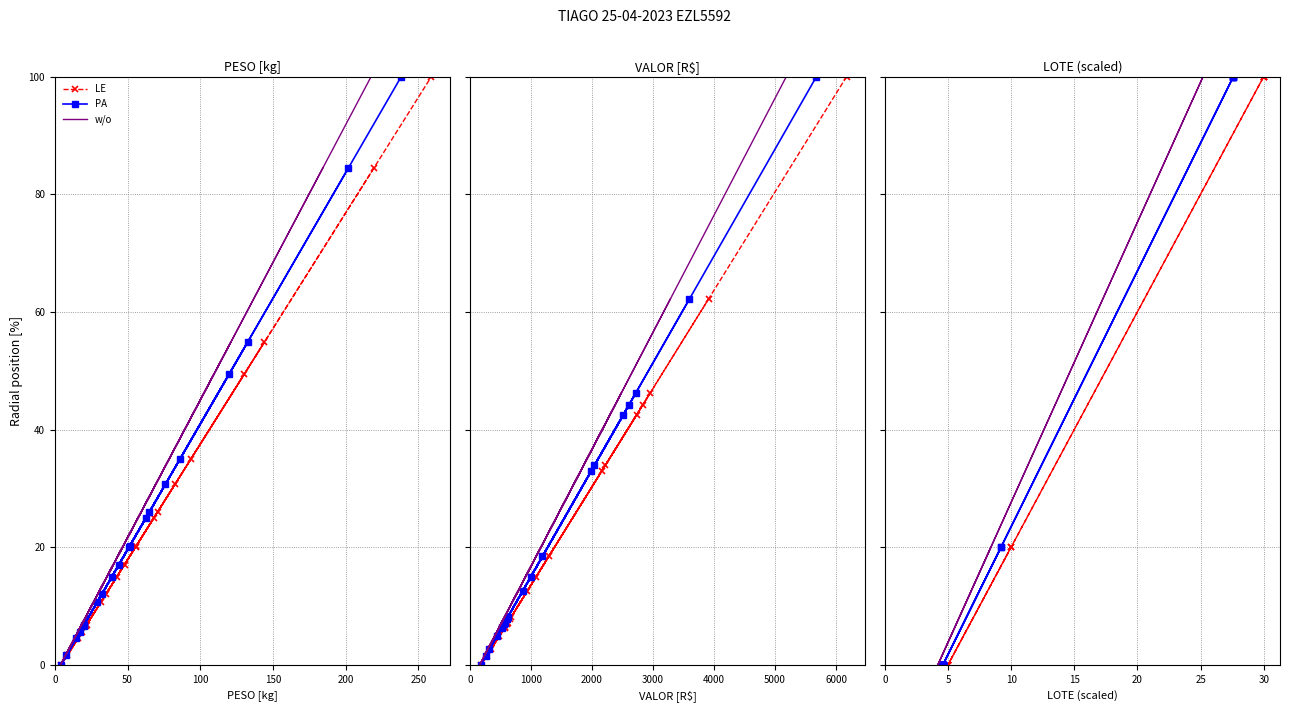

True or false: w/o has more than 2 points higher than both neighbors.

False